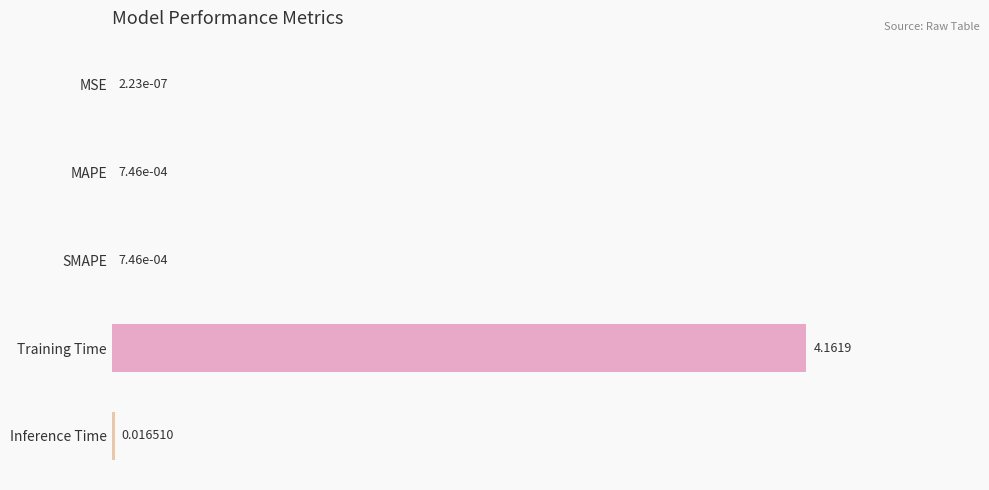

Where is the data nearest to the value 2?

Inference Time